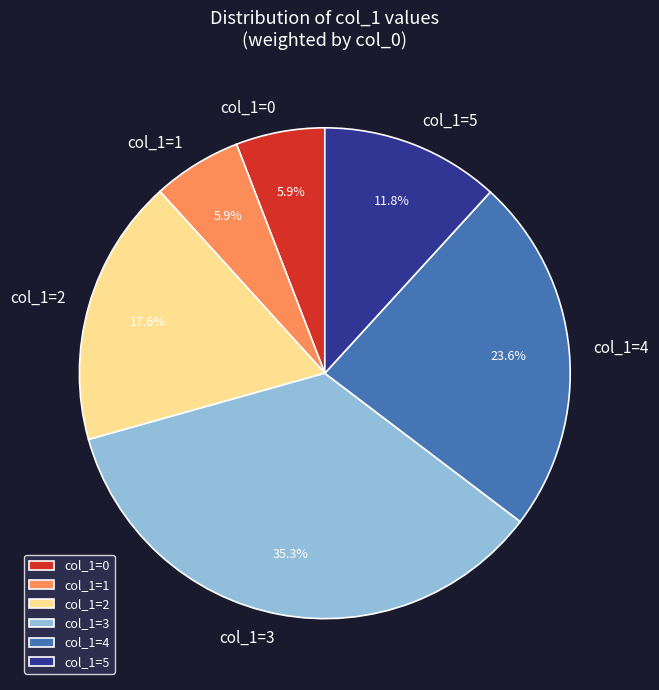

Which has a higher value, col_1=5 or col_1=3?

col_1=3